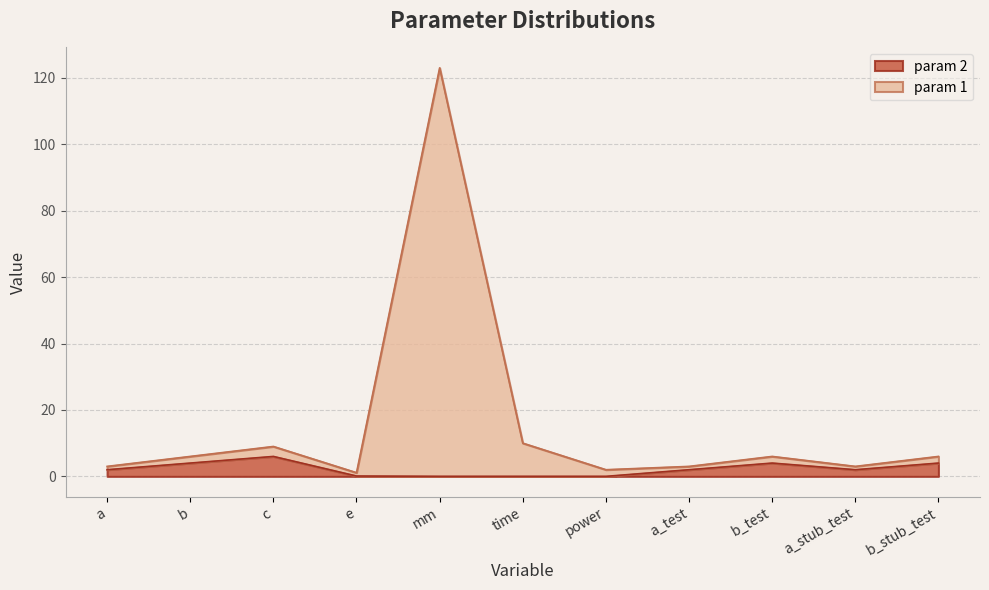

Reading left to right, what are all the values shown in this chart?

param 1: a=3.0	b=6.0	c=9.0	e=1.1	mm=123.0	time=10.0	power=2.0	a_test=3.0	b_test=6.0	a_stub_test=3.0	b_stub_test=6.0
param 2: a=2.0	b=4.0	c=6.0	e=0.1	mm=0.0	time=0.0	power=0.0	a_test=2.0	b_test=4.0	a_stub_test=2.0	b_stub_test=4.0